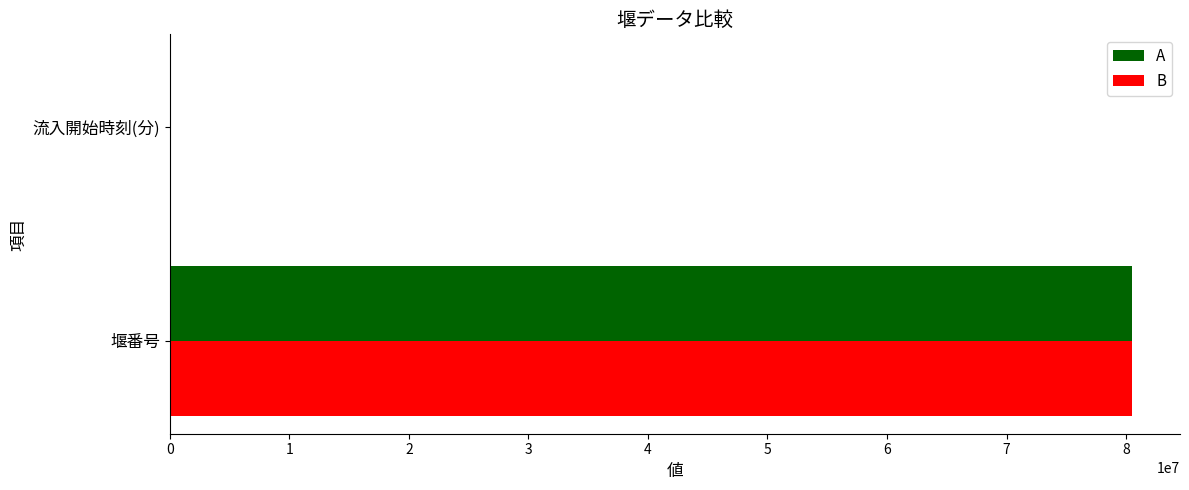

What is the sum of all A values?

80490221.2